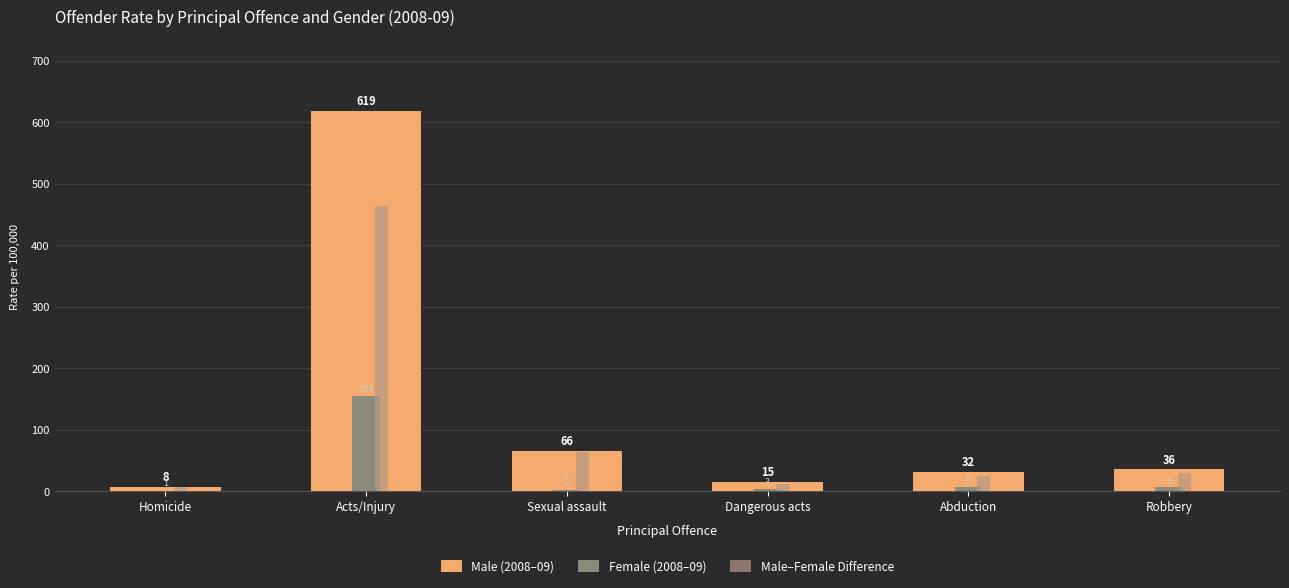

Where is Male–Female Difference nearest to the value 235?

Sexual assault